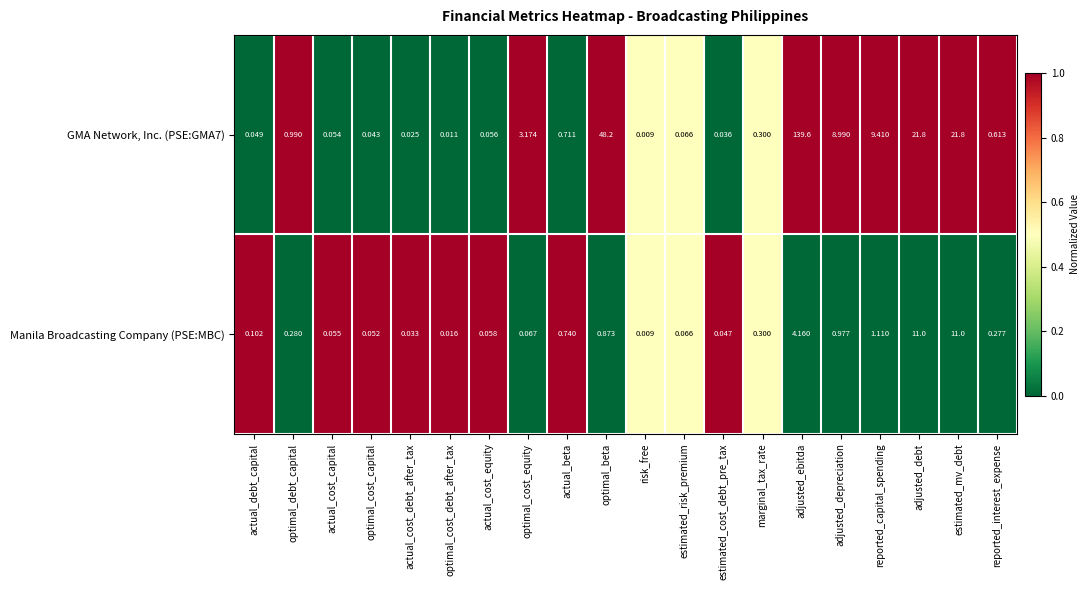

At which category is the sum across all series the highest?

adjusted_ebitda